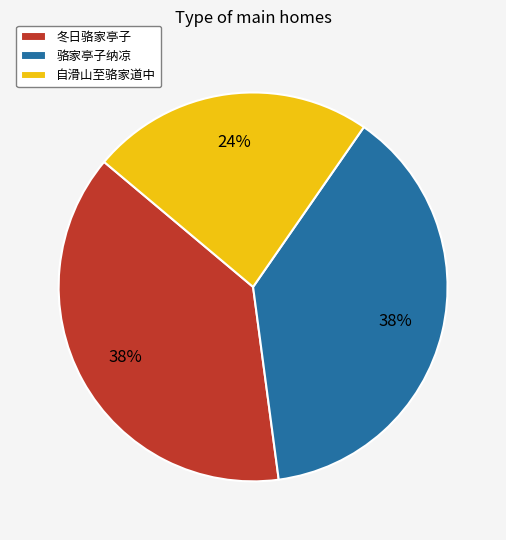

How many segments does this pie chart have?

3